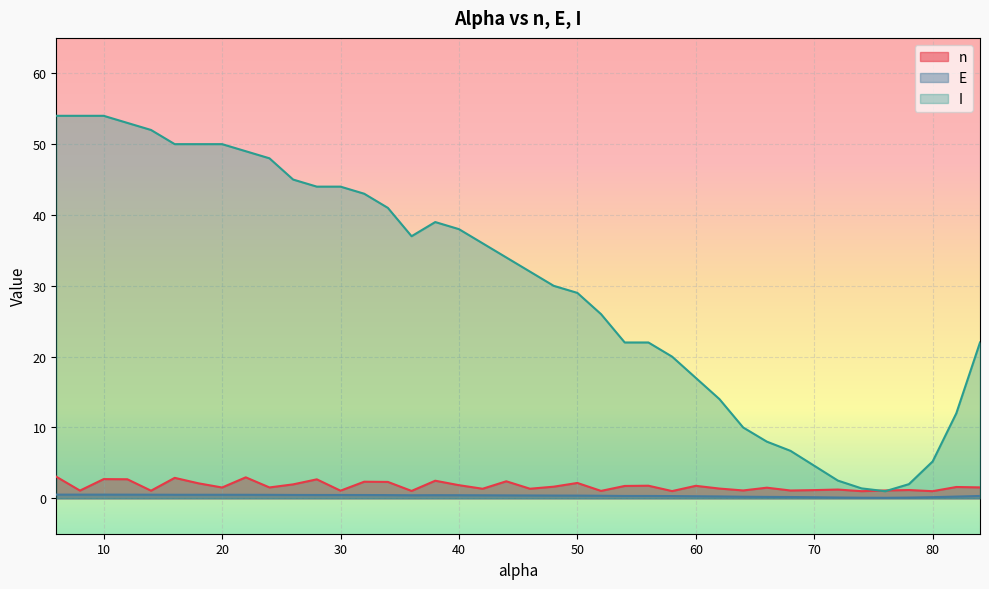

What is the value of the n point at the 29th from the left?

1.4